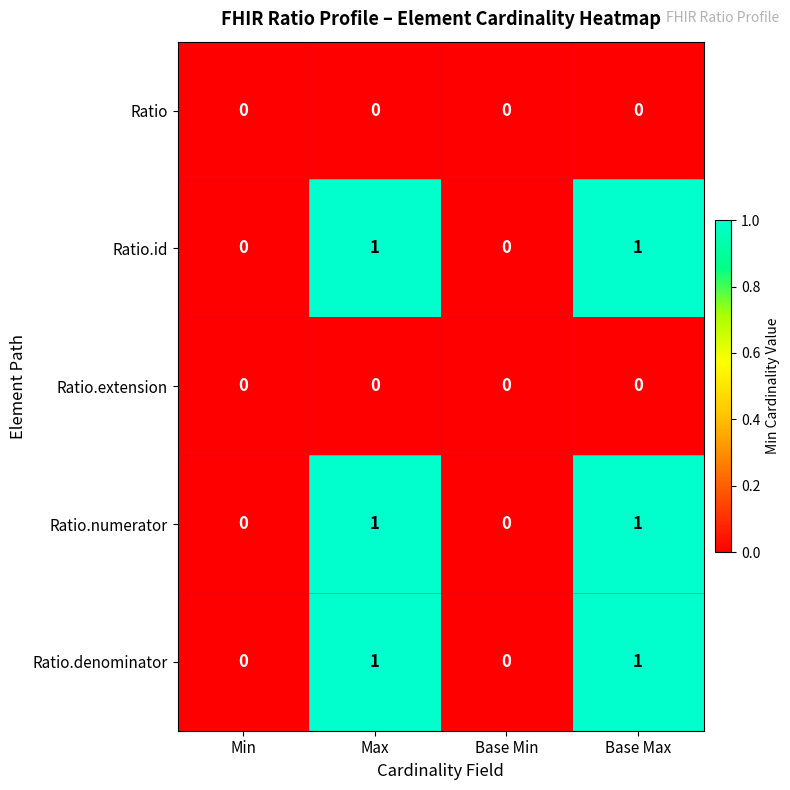

How many Ratio.id values are between 0 and 1?

4